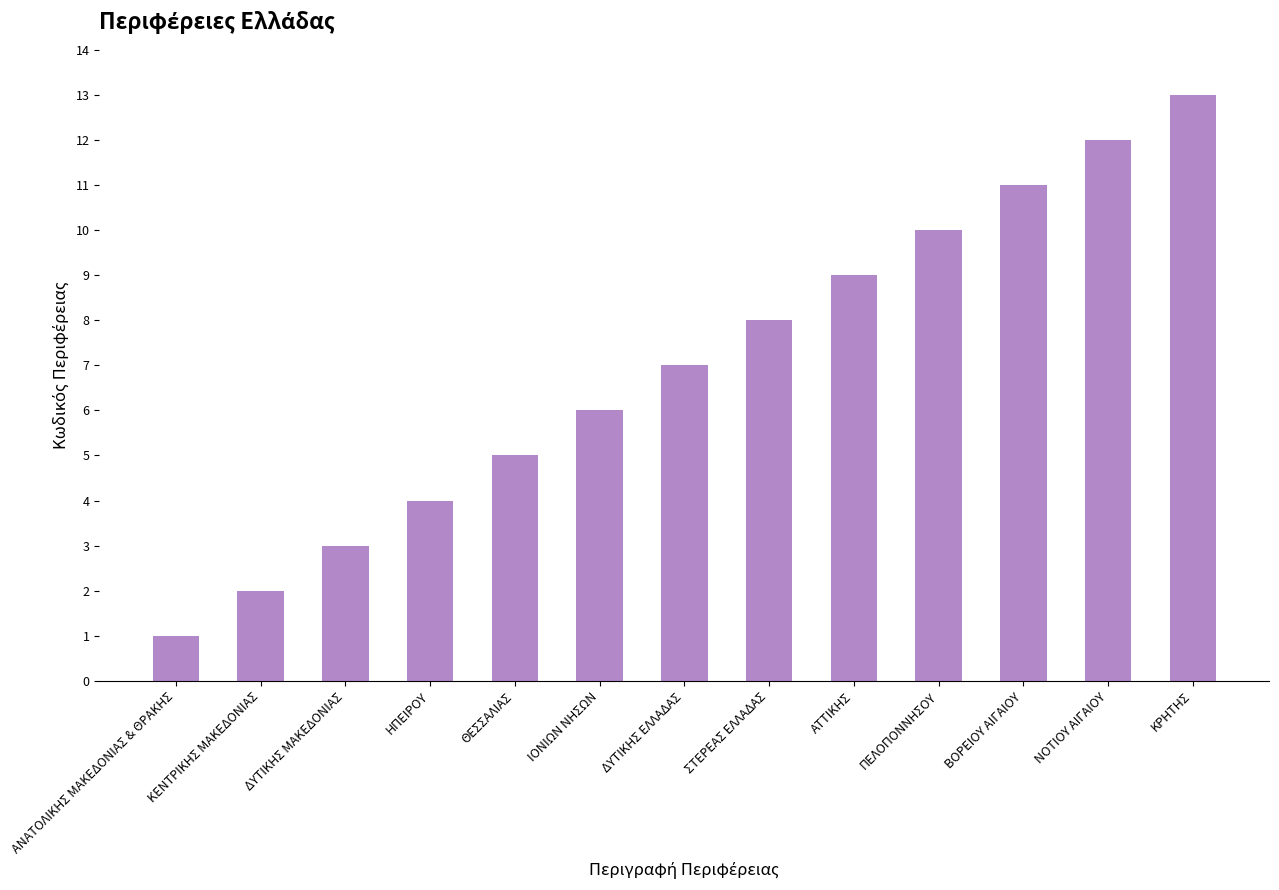

At which category does the chart reach its peak across all series?

ΚΡΗΤΗΣ